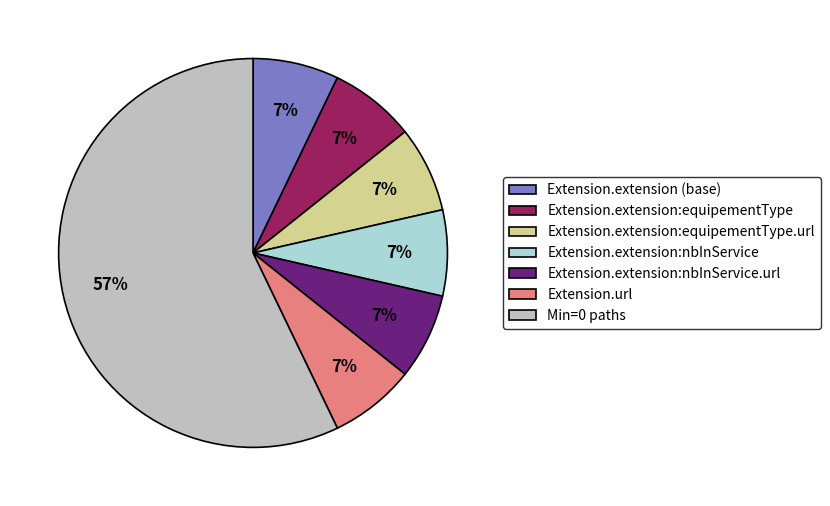

Is there a majority slice in this chart?

Yes